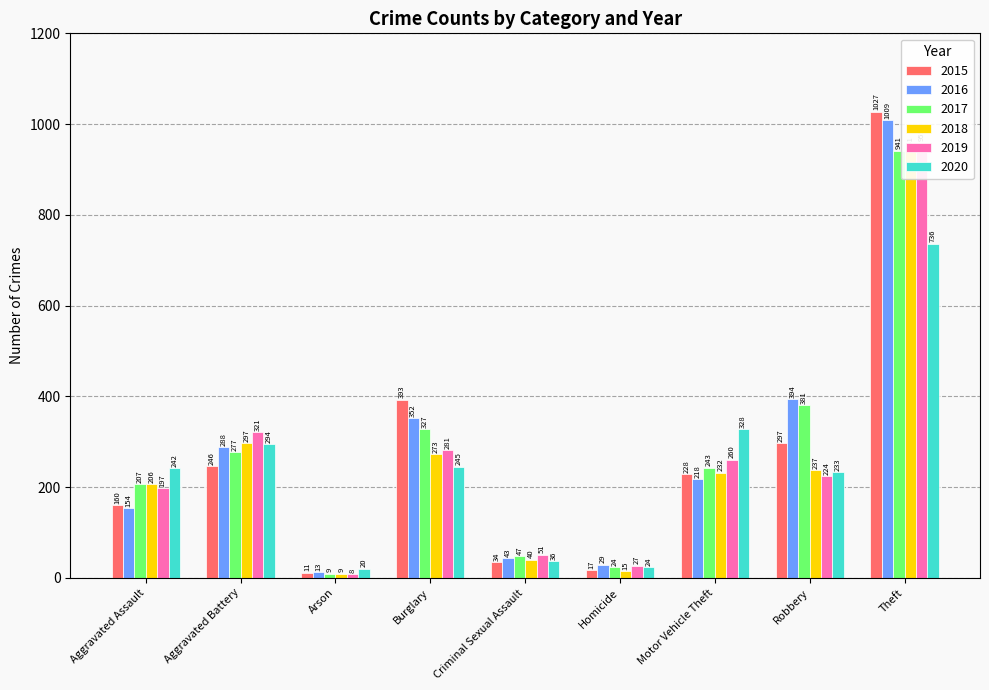

What are all the series names shown in the legend?

2015, 2016, 2017, 2018, 2019, 2020